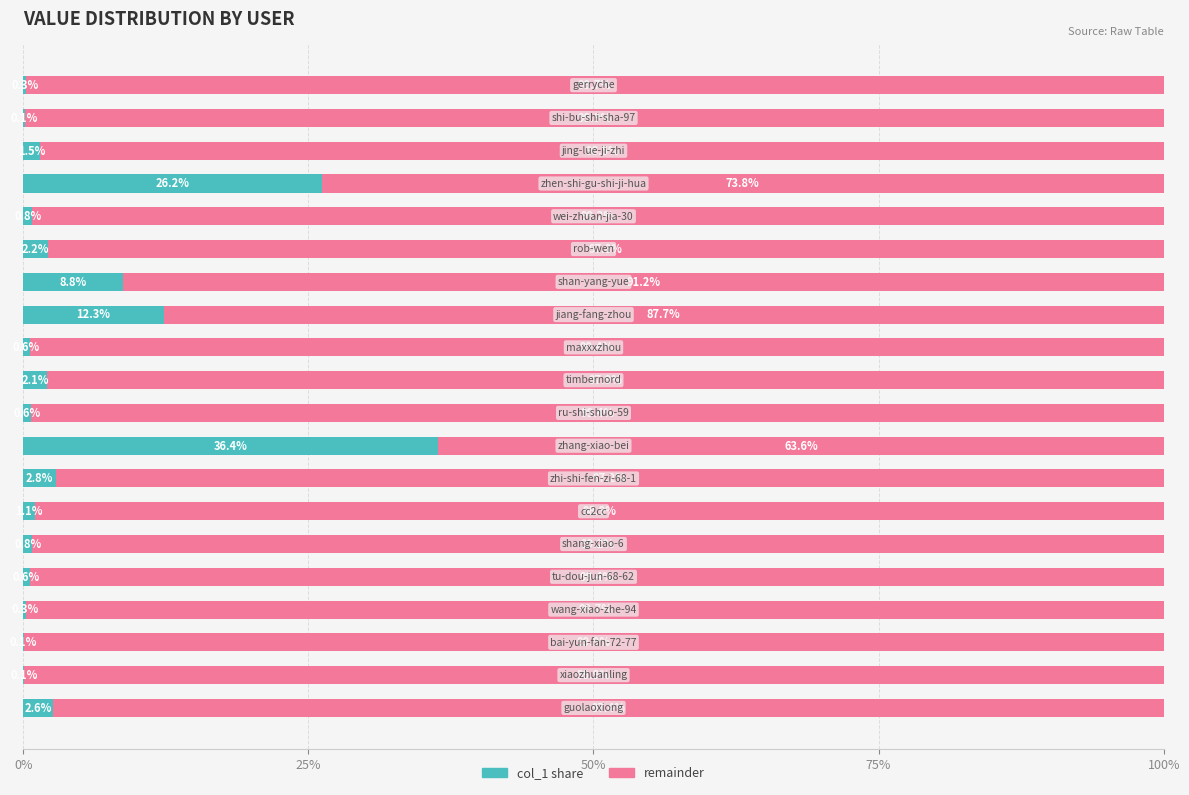

What are all the series names shown in the legend?

col_1 share, remainder